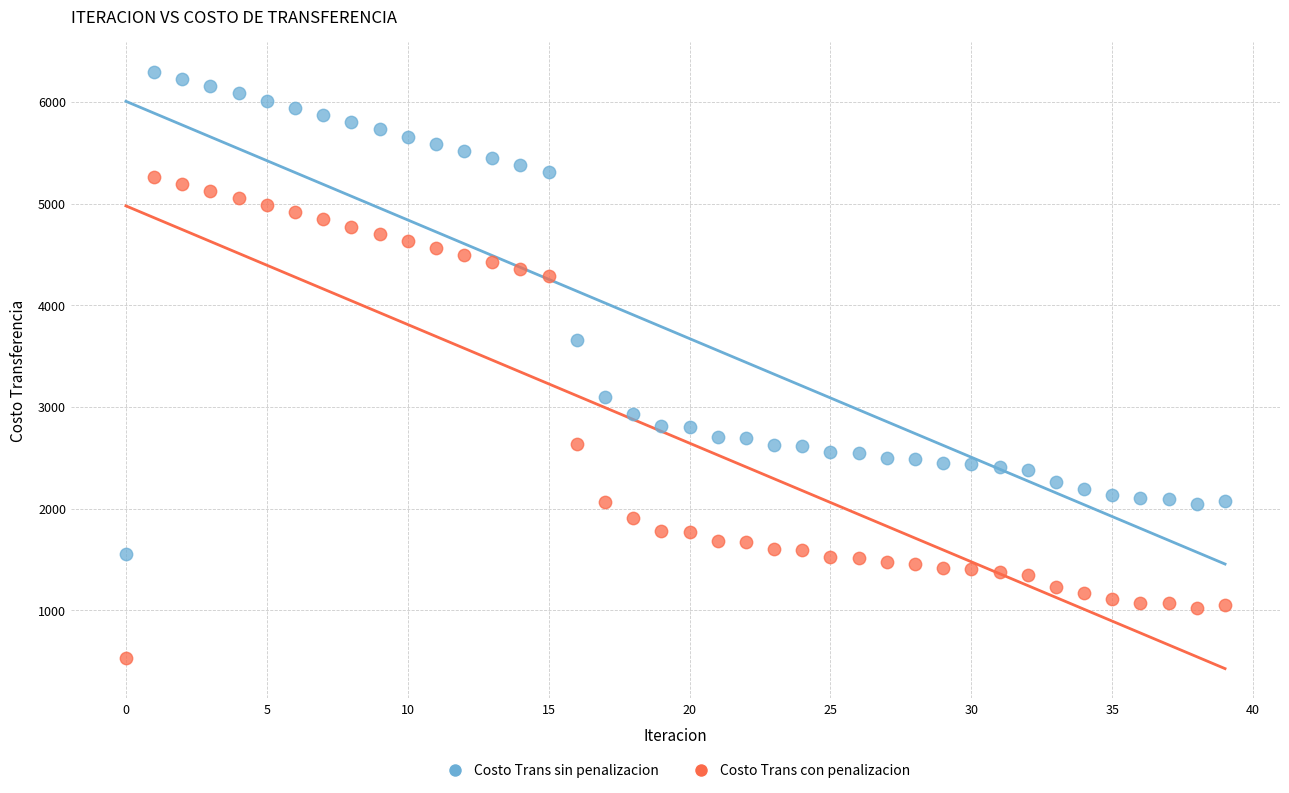

Which series contains the highest Y value?

Costo Trans sin penalizacion